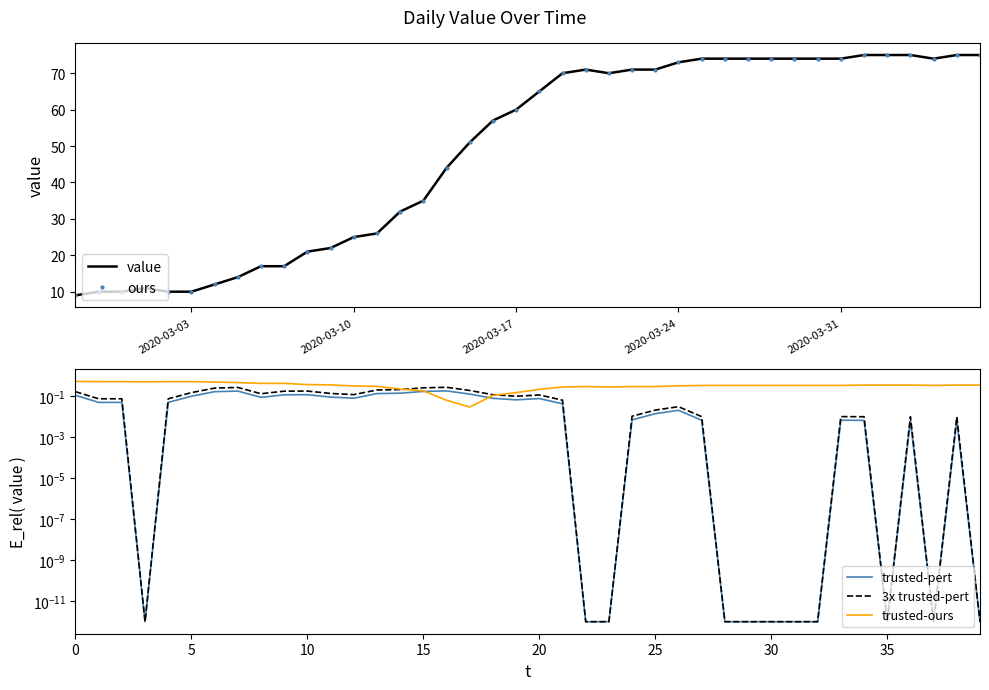

How many distinct data groups are displayed?

5